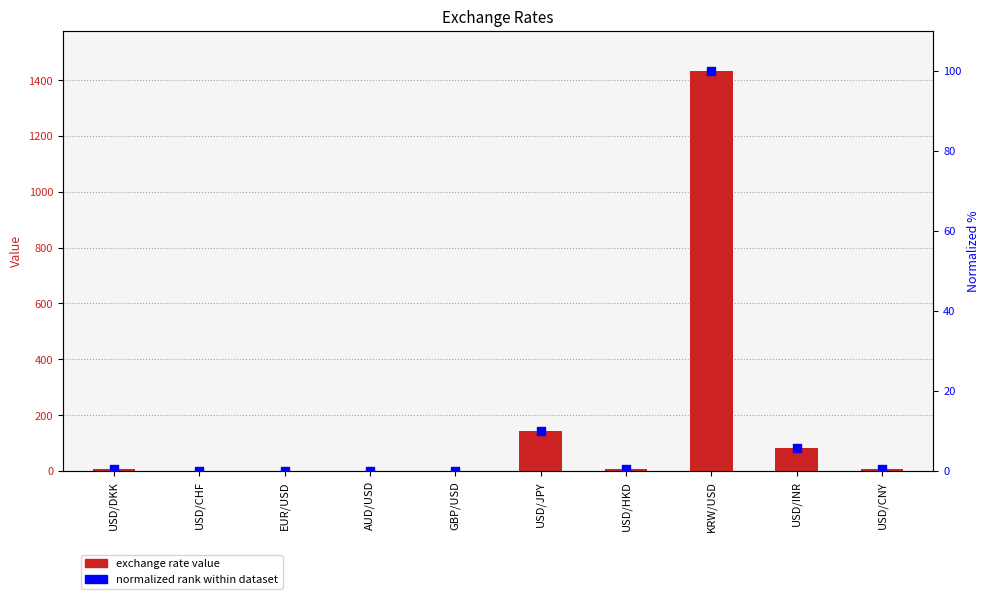

Which series has the widest spread of Y values?

Exchange Rate Value